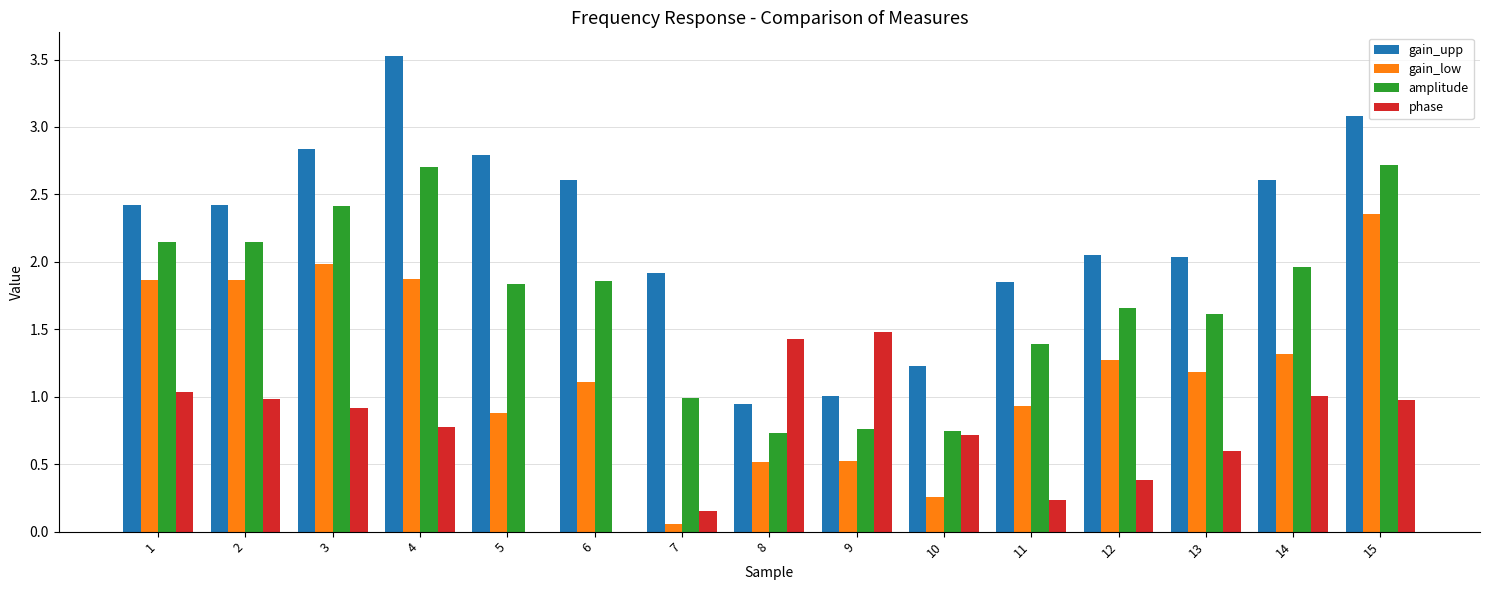

What is the approximate value of gain_upp at 5?

2.8